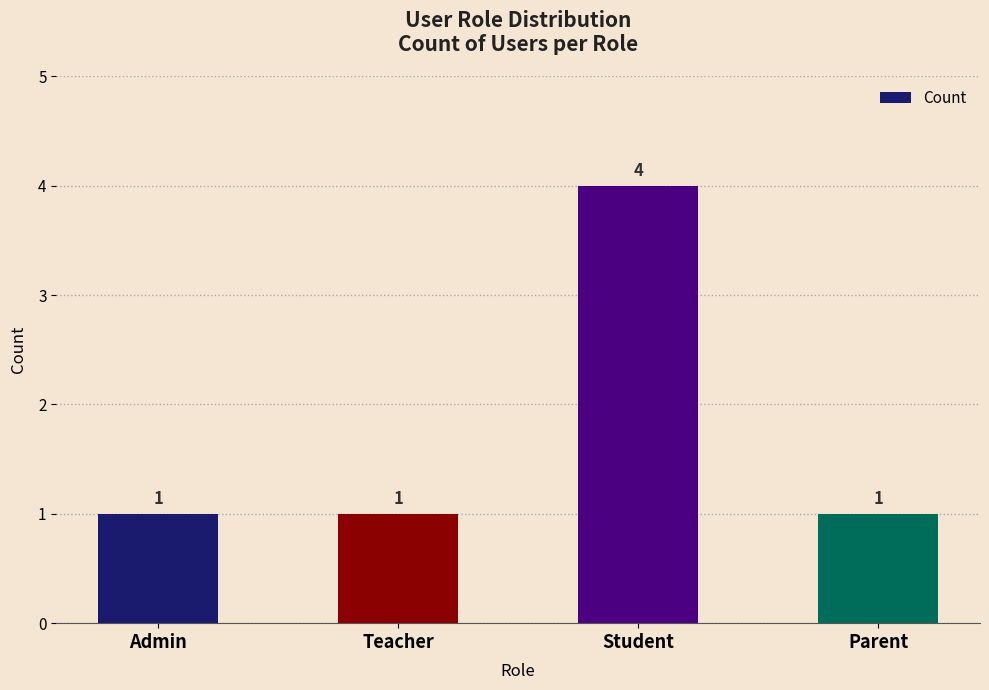

Reading left to right, transcribe all the data shown in this chart.

1	1	4	1